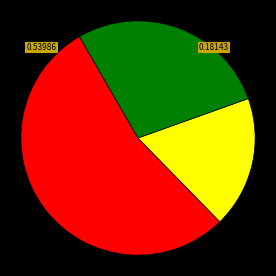

Does any single category account for the majority?

Yes